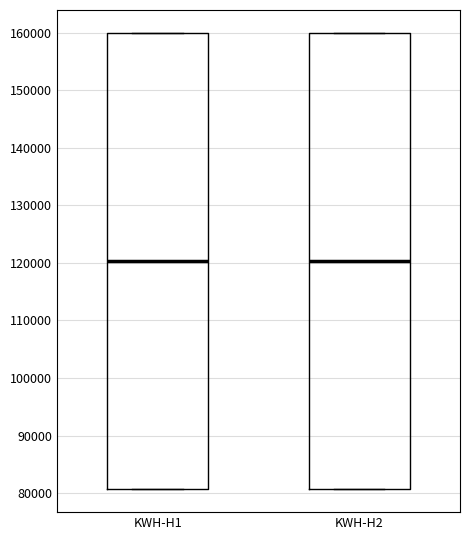

Where is the upper edge of the box for KWH-H1 on the y-axis? The values are not printed on the chart, so give them approximately, as read against the axis.

160000